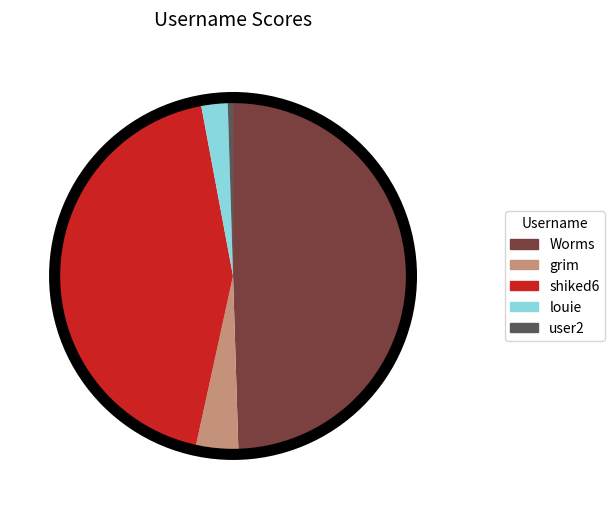

Which category has the biggest portion of the pie?

Worms